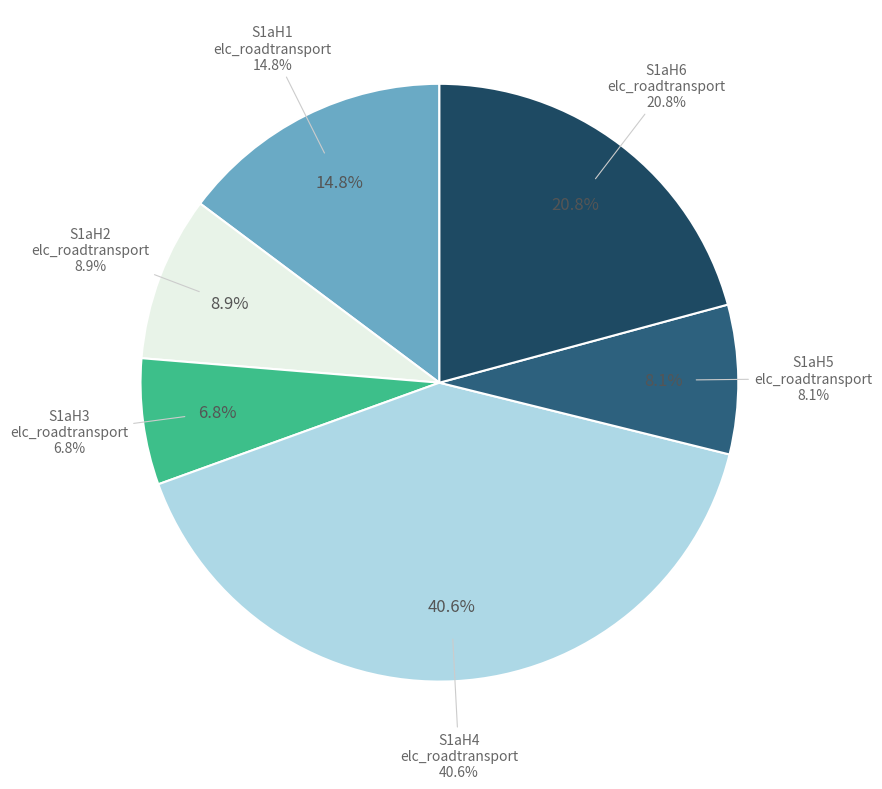

What percentage is the S1aH4 slice, to the nearest percent?

41%